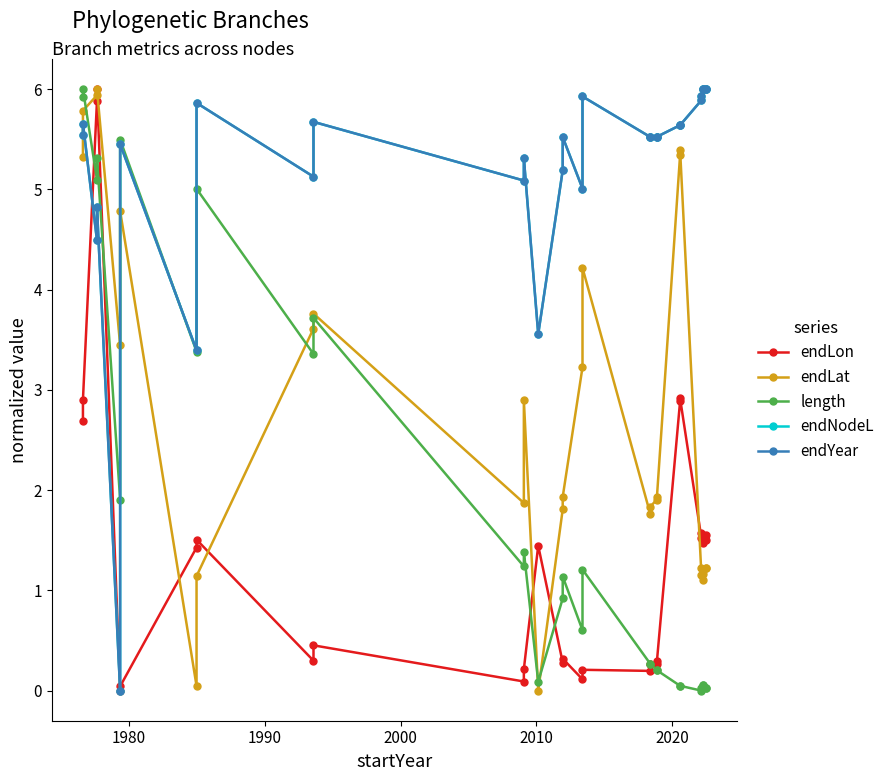

At how many categories does at least one series exceed 5?

26